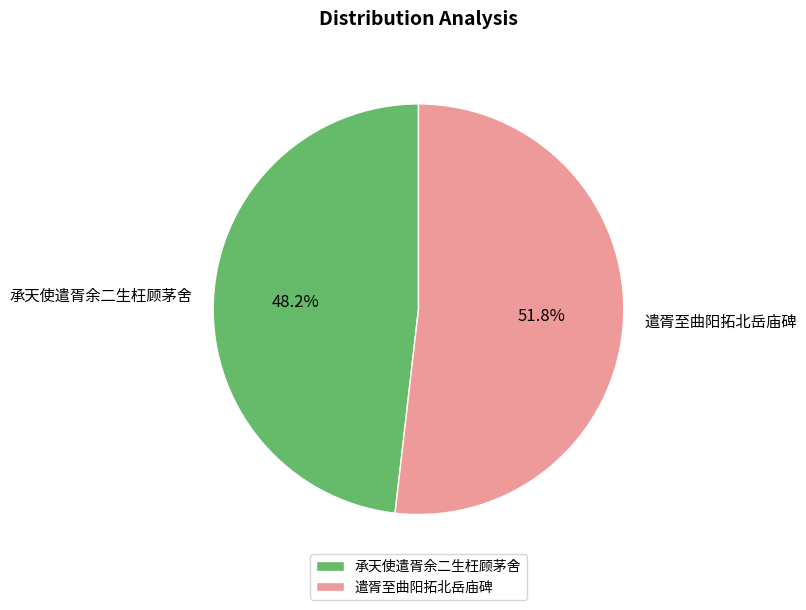

Which slice represents more than half of the pie?

遣胥至曲阳拓北岳庙碑